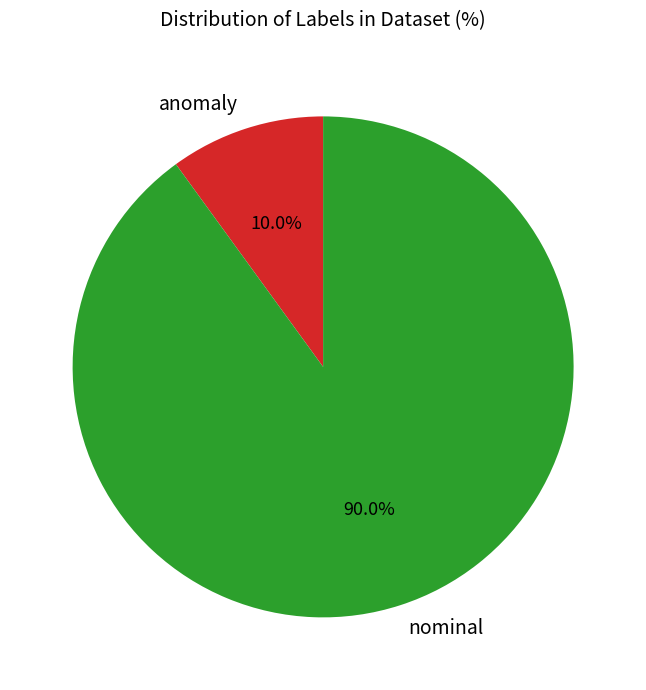

Is it true that anomaly is 22% of the pie?

False